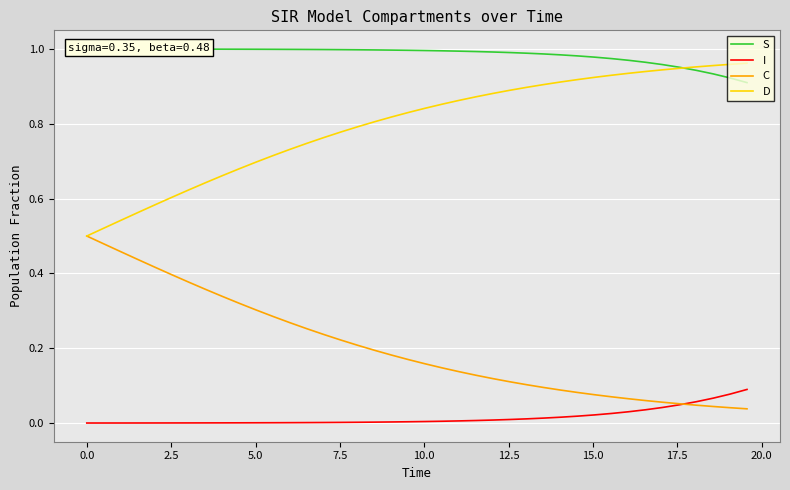

What are all the series names shown in the legend?

S, I, C, D